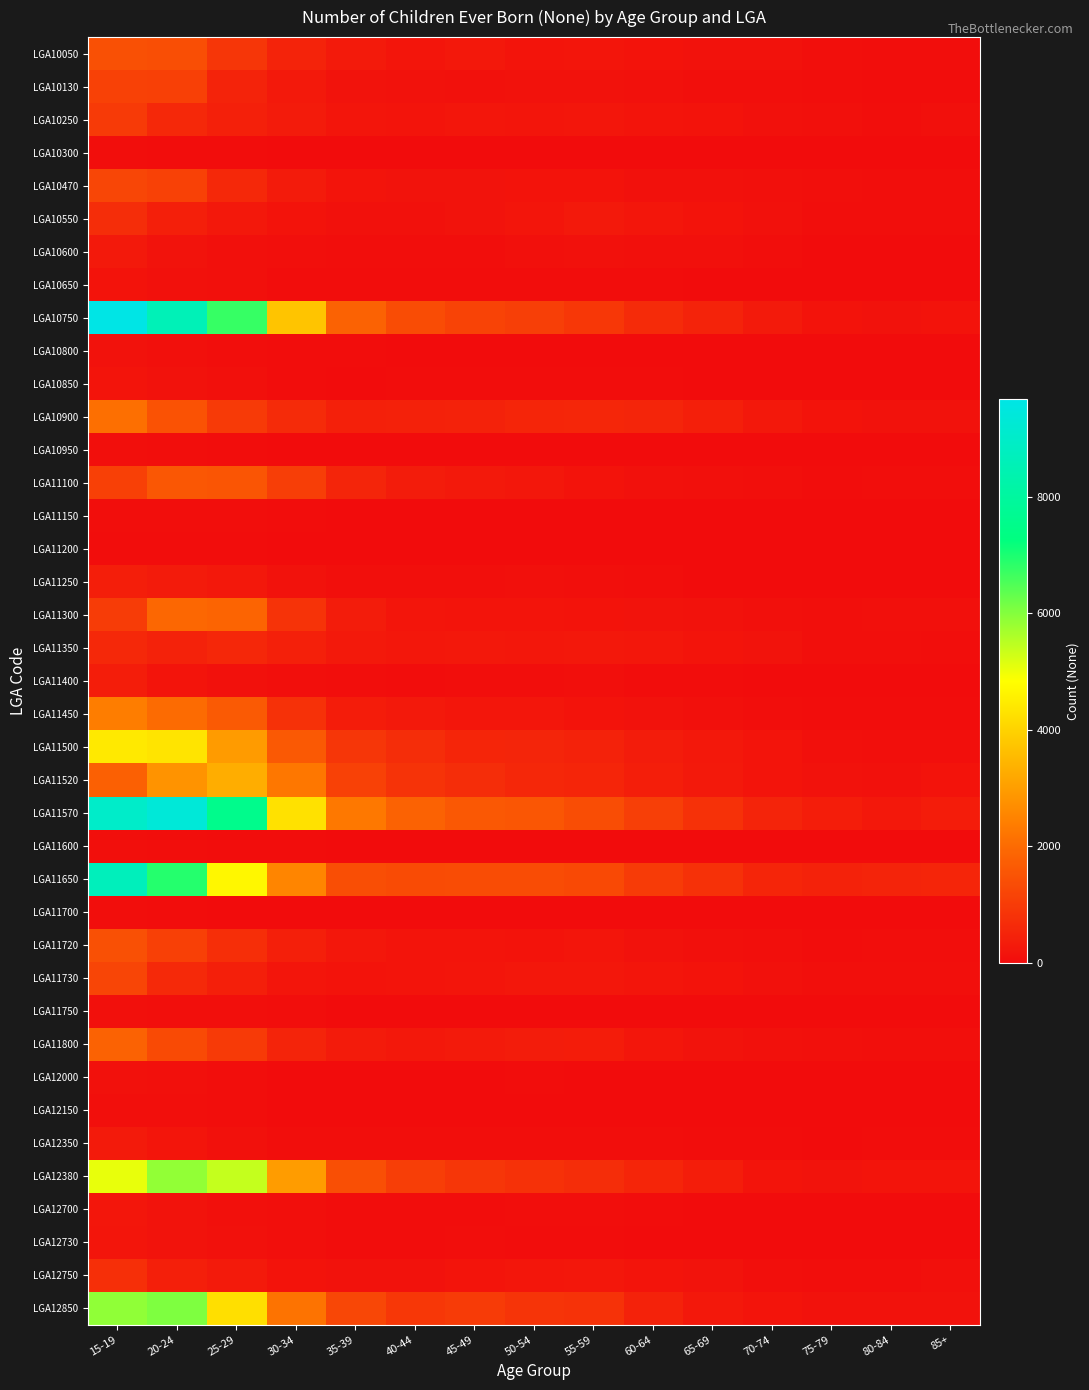

Reading left to right, extract all data points from this chart.

LGA10050: 15-19=1434	20-24=1390	25-29=899	30-34=490	35-39=292	40-44=198	45-49=259	50-54=189	55-59=190	60-64=158	65-69=120	70-74=115	75-79=59	80-84=48	85+=52
LGA10130: 15-19=1133	20-24=1115	25-29=489	30-34=268	35-39=137	40-44=119	45-49=103	50-54=115	55-59=123	60-64=106	65-69=68	70-74=68	75-79=42	80-84=28	85+=21
LGA10250: 15-19=983	20-24=605	25-29=431	30-34=320	35-39=193	40-44=181	45-49=216	50-54=207	55-59=210	60-64=184	65-69=158	70-74=104	75-79=83	80-84=52	85+=83
LGA10300: 15-19=45	20-24=31	25-29=31	30-34=12	35-39=3	40-44=8	45-49=3	50-54=0	55-59=4	60-64=10	65-69=4	70-74=0	75-79=0	80-84=0	85+=7
LGA10470: 15-19=1221	20-24=1119	25-29=597	30-34=305	35-39=174	40-44=141	45-49=147	50-54=165	55-59=164	60-64=106	65-69=101	70-74=80	75-79=61	80-84=49	85+=40
LGA10550: 15-19=717	20-24=404	25-29=262	30-34=156	35-39=107	40-44=108	45-49=151	50-54=202	55-59=269	60-64=222	65-69=169	70-74=106	75-79=51	80-84=39	85+=39
LGA10600: 15-19=274	20-24=135	25-29=91	30-34=64	35-39=46	40-44=41	45-49=52	50-54=93	55-59=101	60-64=87	65-69=79	70-74=40	75-79=15	80-84=13	85+=13
LGA10650: 15-19=158	20-24=97	25-29=93	30-34=31	35-39=26	40-44=25	45-49=22	50-54=23	55-59=21	60-64=31	65-69=16	70-74=13	75-79=7	80-84=8	85+=8
LGA10750: 15-19=9684	20-24=8571	25-29=6744	30-34=3736	35-39=1818	40-44=1343	45-49=1159	50-54=1078	55-59=915	60-64=661	65-69=473	70-74=286	75-79=162	80-84=114	85+=160
LGA10800: 15-19=132	20-24=89	25-29=55	30-34=22	35-39=22	40-44=16	45-49=12	50-54=17	55-59=11	60-64=18	65-69=15	70-74=10	75-79=8	80-84=14	85+=14
LGA10850: 15-19=184	20-24=120	25-29=85	30-34=33	35-39=18	40-44=30	45-49=30	50-54=37	55-59=31	60-64=21	65-69=17	70-74=17	75-79=11	80-84=11	85+=11
LGA10900: 15-19=2087	20-24=1483	25-29=969	30-34=646	35-39=430	40-44=451	45-49=470	50-54=539	55-59=564	60-64=522	65-69=414	70-74=258	75-79=160	80-84=120	85+=120
LGA10950: 15-19=69	20-24=47	25-29=36	30-34=12	35-39=6	40-44=0	45-49=13	50-54=3	55-59=3	60-64=0	65-69=5	70-74=0	75-79=3	80-84=3	85+=0
LGA11100: 15-19=1103	20-24=1580	25-29=1549	30-34=1050	35-39=527	40-44=329	45-49=273	50-54=237	55-59=169	60-64=113	65-69=85	70-74=61	75-79=28	80-84=46	85+=46
LGA11150: 15-19=52	20-24=41	25-29=47	30-34=19	35-39=13	40-44=11	45-49=7	50-54=9	55-59=13	60-64=7	65-69=5	70-74=0	75-79=0	80-84=0	85+=0
LGA11200: 15-19=28	20-24=27	25-29=24	30-34=8	35-39=7	40-44=5	45-49=11	50-54=12	55-59=5	60-64=4	65-69=0	70-74=0	75-79=0	80-84=0	85+=0
LGA11250: 15-19=384	20-24=311	25-29=255	30-34=129	35-39=75	40-44=66	45-49=71	50-54=88	55-59=74	60-64=42	65-69=15	70-74=15	75-79=12	80-84=12	85+=12
LGA11300: 15-19=1004	20-24=1927	25-29=1858	30-34=824	35-39=337	40-44=203	45-49=186	50-54=189	55-59=152	60-64=142	65-69=115	70-74=85	75-79=69	80-84=86	85+=86
LGA11350: 15-19=599	20-24=458	25-29=572	30-34=418	35-39=271	40-44=229	45-49=262	50-54=242	55-59=255	60-64=235	65-69=187	70-74=139	75-79=64	80-84=59	85+=39
LGA11400: 15-19=372	20-24=174	25-29=108	30-34=59	35-39=39	40-44=32	45-49=43	50-54=48	55-59=58	60-64=35	65-69=30	70-74=11	75-79=12	80-84=18	85+=18
LGA11450: 15-19=2389	20-24=1996	25-29=1661	30-34=781	35-39=341	40-44=275	45-49=224	50-54=213	55-59=163	60-64=124	65-69=85	70-74=49	75-79=24	80-84=29	85+=29
LGA11500: 15-19=4431	20-24=4348	25-29=2952	30-34=1628	35-39=873	40-44=681	45-49=539	50-54=512	55-59=464	60-64=334	65-69=259	70-74=171	75-79=91	80-84=62	85+=59
LGA11520: 15-19=1770	20-24=2815	25-29=3295	30-34=2265	35-39=1123	40-44=827	45-49=690	50-54=578	55-59=537	60-64=393	65-69=280	70-74=184	75-79=122	80-84=98	85+=163
LGA11570: 15-19=9017	20-24=9377	25-29=7547	30-34=4277	35-39=2287	40-44=1821	45-49=1605	50-54=1559	55-59=1362	60-64=1090	65-69=794	70-74=504	75-79=363	80-84=256	85+=357
LGA11600: 15-19=69	20-24=48	25-29=35	30-34=22	35-39=8	40-44=7	45-49=3	50-54=8	55-59=11	60-64=4	65-69=5	70-74=5	75-79=3	80-84=3	85+=3
LGA11650: 15-19=8686	20-24=6905	25-29=4704	30-34=2549	35-39=1396	40-44=1332	45-49=1356	50-54=1350	55-59=1291	60-64=995	65-69=788	70-74=531	75-79=469	80-84=501	85+=535
LGA11700: 15-19=38	20-24=27	25-29=17	30-34=14	35-39=7	40-44=3	45-49=3	50-54=8	55-59=6	60-64=4	65-69=0	70-74=0	75-79=0	80-84=3	85+=3
LGA11720: 15-19=1437	20-24=1101	25-29=727	30-34=408	35-39=235	40-44=172	45-49=182	50-54=161	55-59=197	60-64=131	65-69=80	70-74=58	75-79=33	80-84=44	85+=44
LGA11730: 15-19=1198	20-24=618	25-29=415	30-34=197	35-39=159	40-44=173	45-49=194	50-54=237	55-59=245	60-64=193	65-69=166	70-74=99	75-79=75	80-84=75	85+=75
LGA11750: 15-19=92	20-24=75	25-29=73	30-34=40	35-39=13	40-44=12	45-49=6	50-54=11	55-59=3	60-64=9	65-69=7	70-74=7	75-79=3	80-84=3	85+=3
LGA11800: 15-19=1814	20-24=1316	25-29=977	30-34=505	35-39=312	40-44=262	45-49=296	50-54=326	55-59=354	60-64=217	65-69=151	70-74=100	75-79=77	80-84=68	85+=68
LGA12000: 15-19=104	20-24=85	25-29=39	30-34=12	35-39=8	40-44=5	45-49=17	50-54=20	55-59=16	60-64=13	65-69=13	70-74=10	75-79=8	80-84=4	85+=4
LGA12150: 15-19=65	20-24=68	25-29=48	30-34=16	35-39=17	40-44=12	45-49=4	50-54=9	55-59=6	60-64=3	65-69=0	70-74=0	75-79=6	80-84=6	85+=6
LGA12350: 15-19=296	20-24=197	25-29=95	30-34=55	35-39=46	40-44=43	45-49=38	50-54=49	55-59=47	60-64=51	65-69=27	70-74=24	75-79=10	80-84=24	85+=24
LGA12380: 15-19=5055	20-24=5879	25-29=5400	30-34=2979	35-39=1413	40-44=1048	45-49=898	50-54=794	55-59=717	60-64=546	65-69=374	70-74=179	75-79=138	80-84=186	85+=186
LGA12700: 15-19=226	20-24=136	25-29=85	30-34=59	35-39=30	40-44=34	45-49=34	50-54=56	55-59=41	60-64=30	65-69=18	70-74=15	75-79=7	80-84=7	85+=7
LGA12730: 15-19=200	20-24=144	25-29=109	30-34=57	35-39=30	40-44=33	45-49=38	50-54=37	55-59=30	60-64=11	65-69=13	70-74=16	75-79=12	80-84=16	85+=16
LGA12750: 15-19=746	20-24=405	25-29=292	30-34=156	35-39=132	40-44=126	45-49=177	50-54=209	55-59=229	60-64=180	65-69=146	70-74=70	75-79=48	80-84=51	85+=83
LGA12850: 15-19=5893	20-24=6060	25-29=4241	30-34=2160	35-39=1241	40-44=919	45-49=991	50-54=833	55-59=799	60-64=470	65-69=262	70-74=173	75-79=118	80-84=118	85+=118